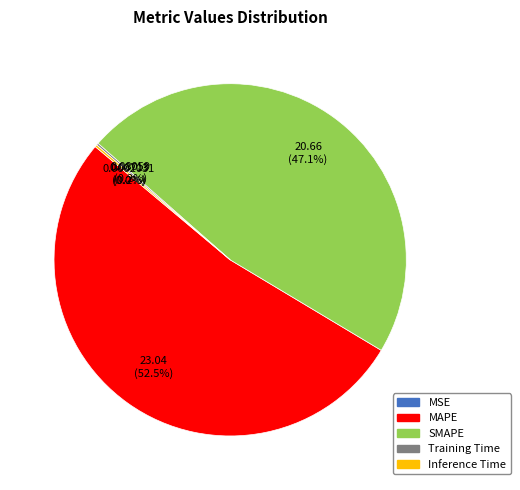

What percentage is the SMAPE slice, to the nearest percent?

47%